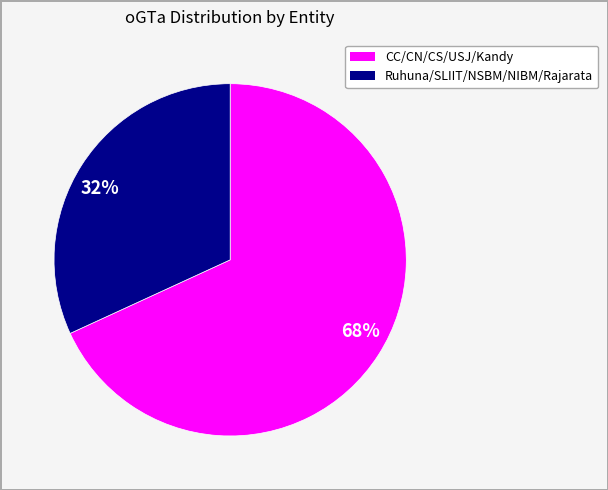

Count the number of slices in the pie.

2